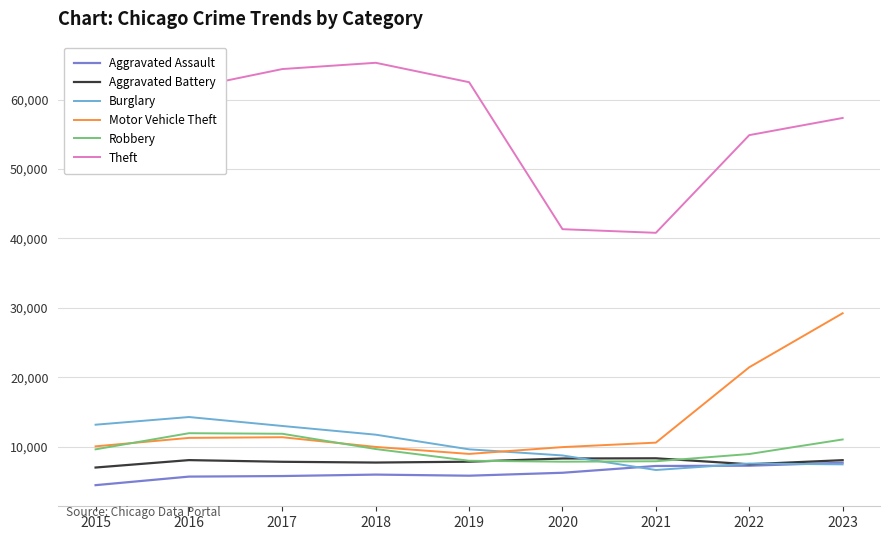

Between 2015 and 2020, which series saw the biggest shift?

Theft